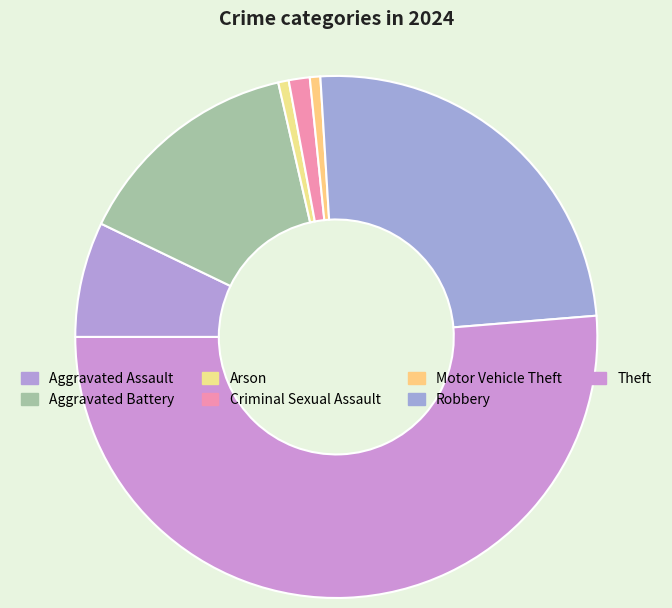

How many slices are in this pie chart?

7